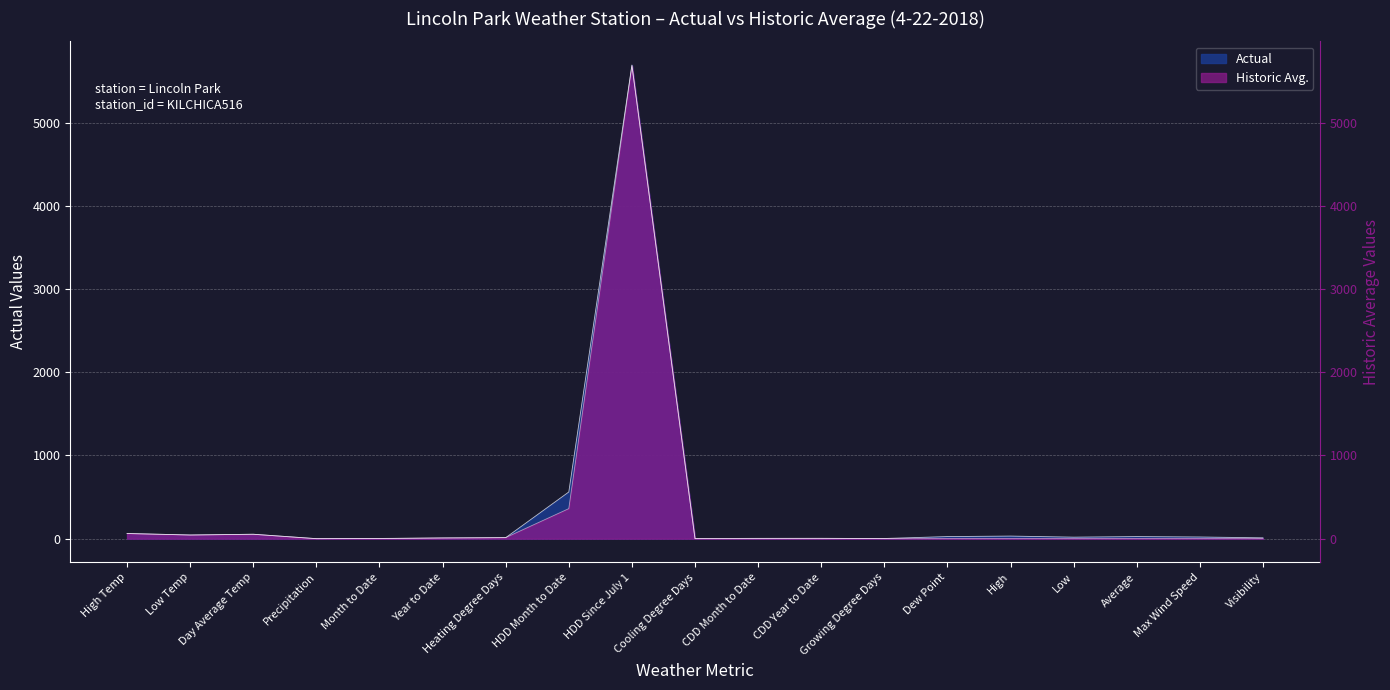

True or false: Historic Avg. and Actual cross at least once.

True